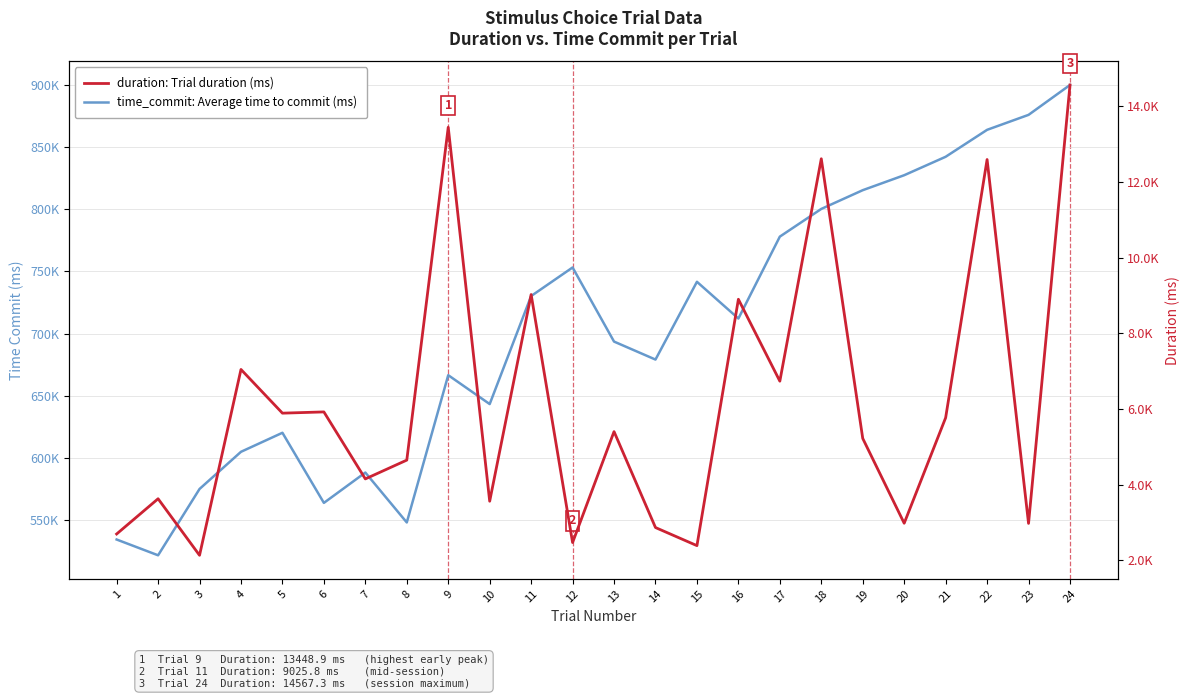

True or false: duration: Trial duration (ms) has a value of 2130.0 at 3.

True